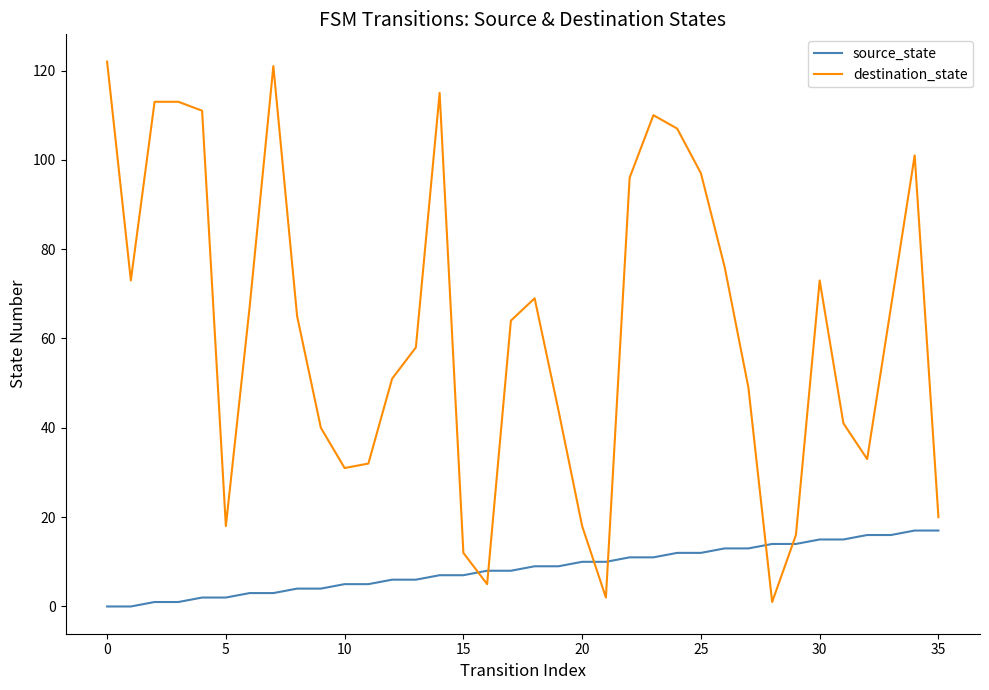

After their last crossing, which series has the higher values: destination_state or source_state?

destination_state